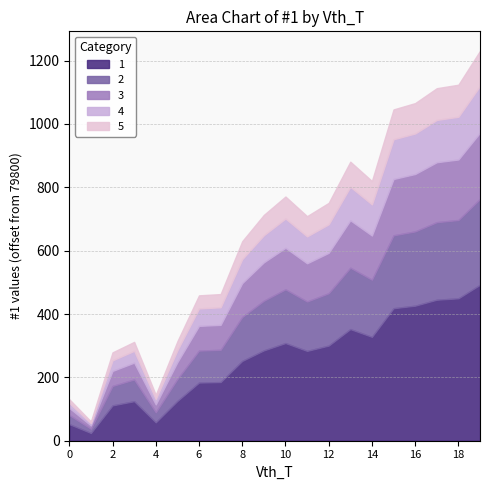

How many categories are shown in the chart?

20